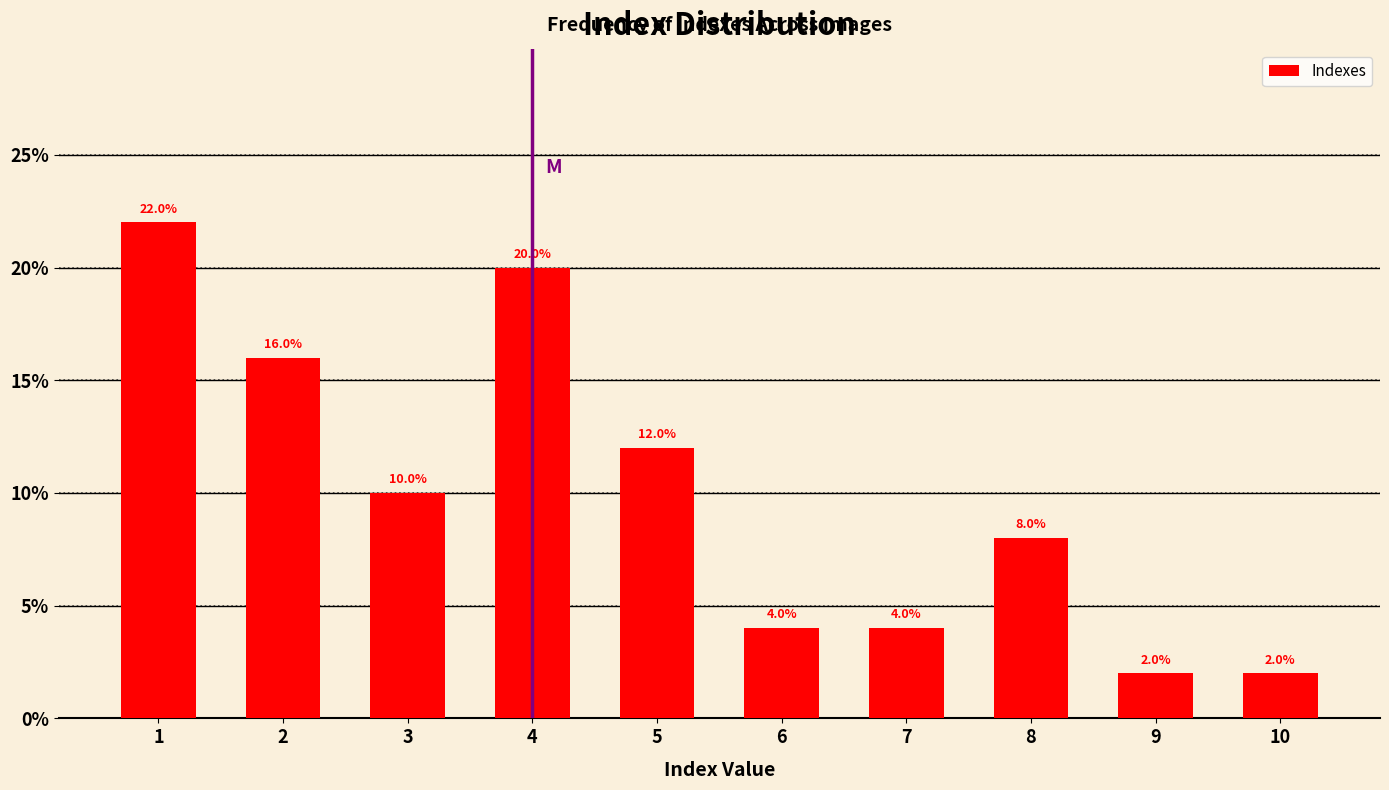

Reading right to left, list all the values displayed in this chart.

10=2	9=2	8=8	7=4	6=4	5=12	4=20	3=10	2=16	1=22